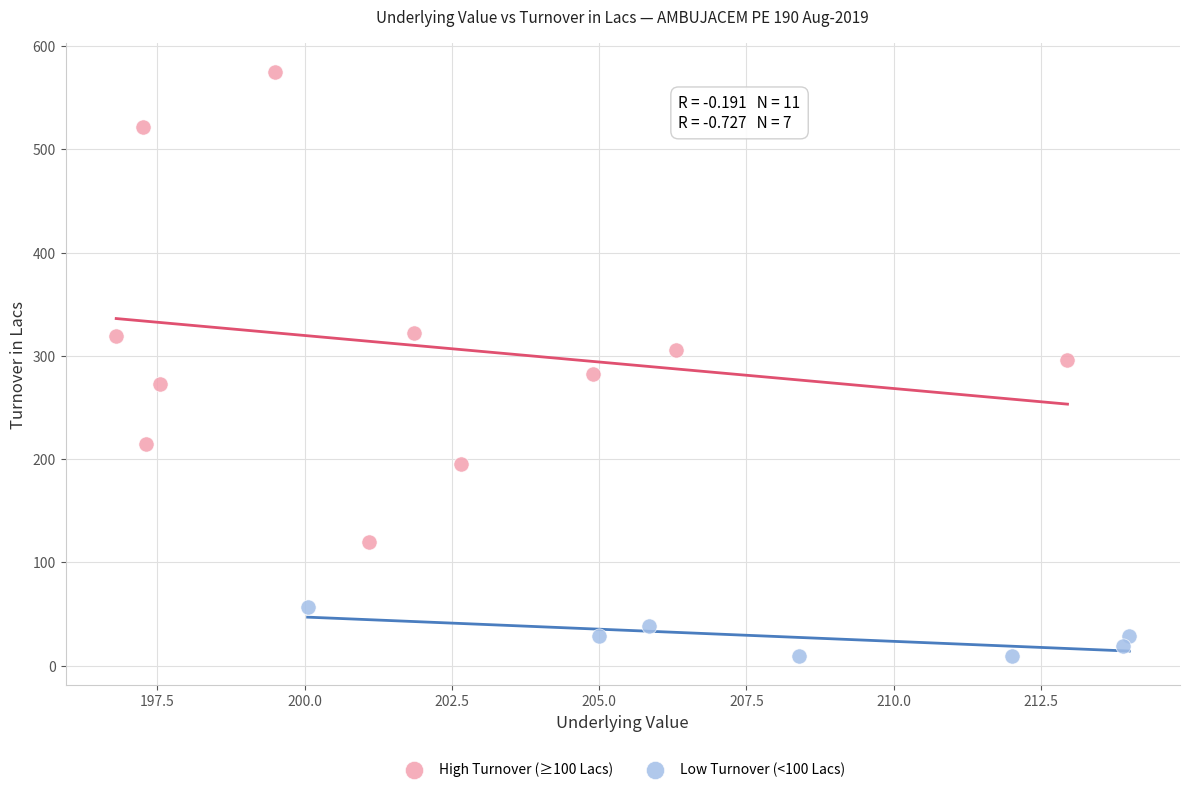

Which series reaches the minimum Y coordinate?

Low Turnover (<100 Lacs)